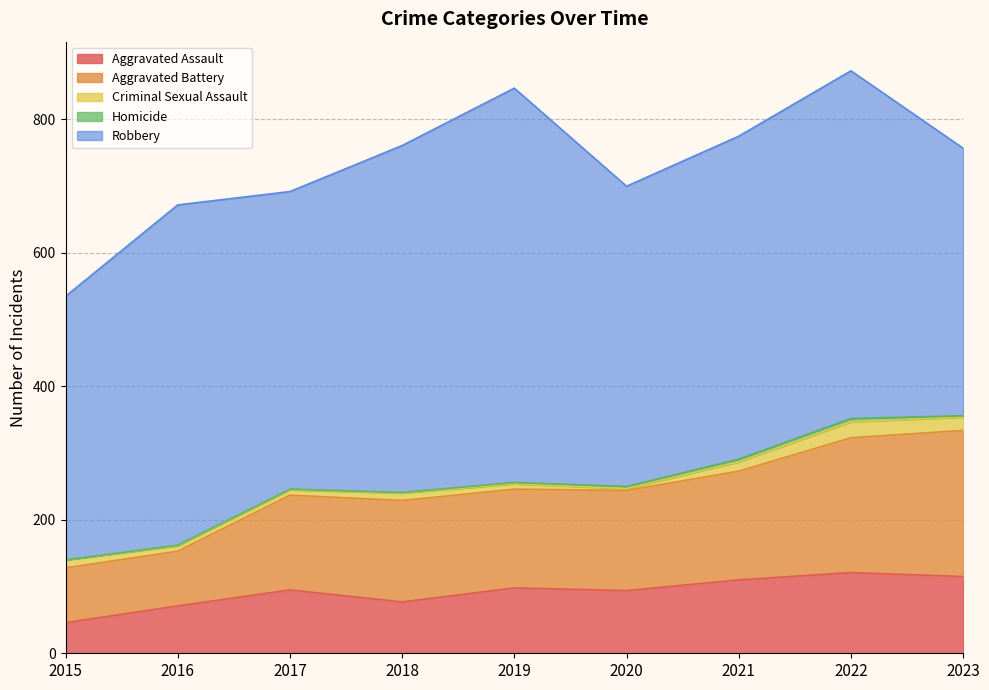

What is the greatest value displayed?

591